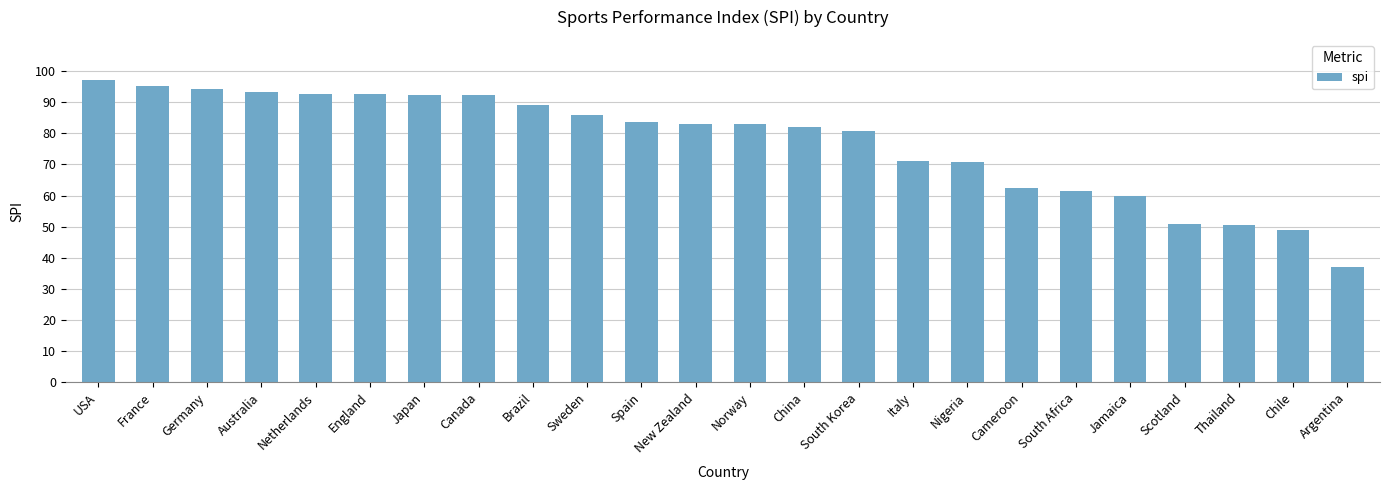

Approximately how many times larger is the value at Scotland compared to New Zealand?

0.6